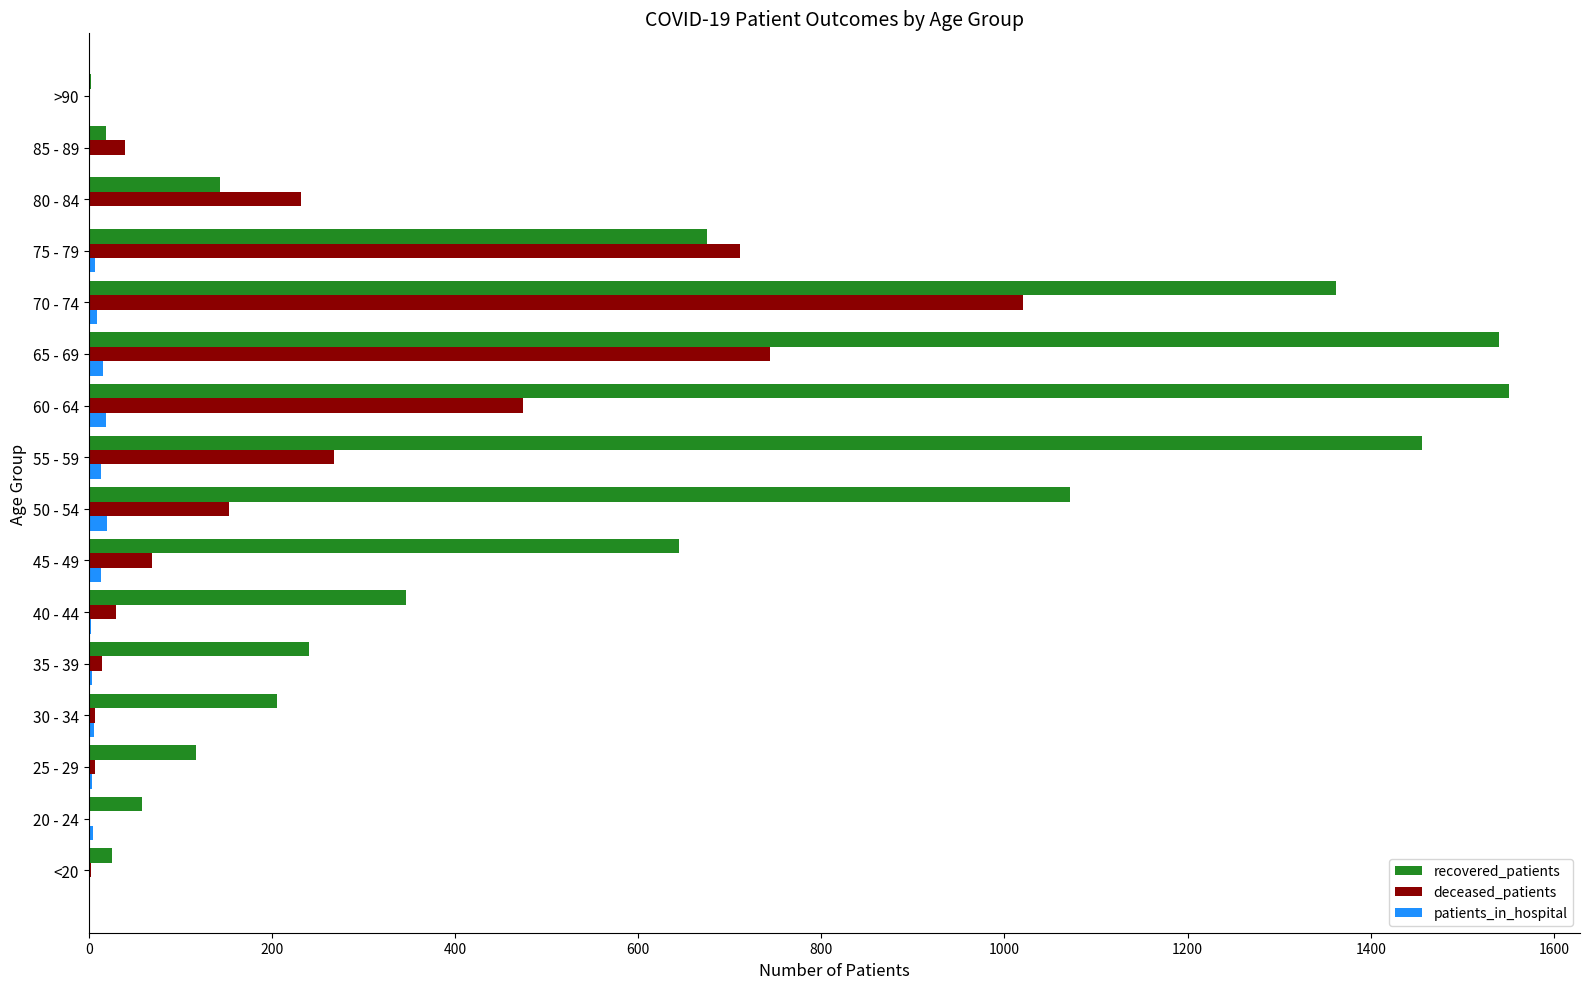

True or false: recovered_patients has a value of 645 at 45 - 49.

True